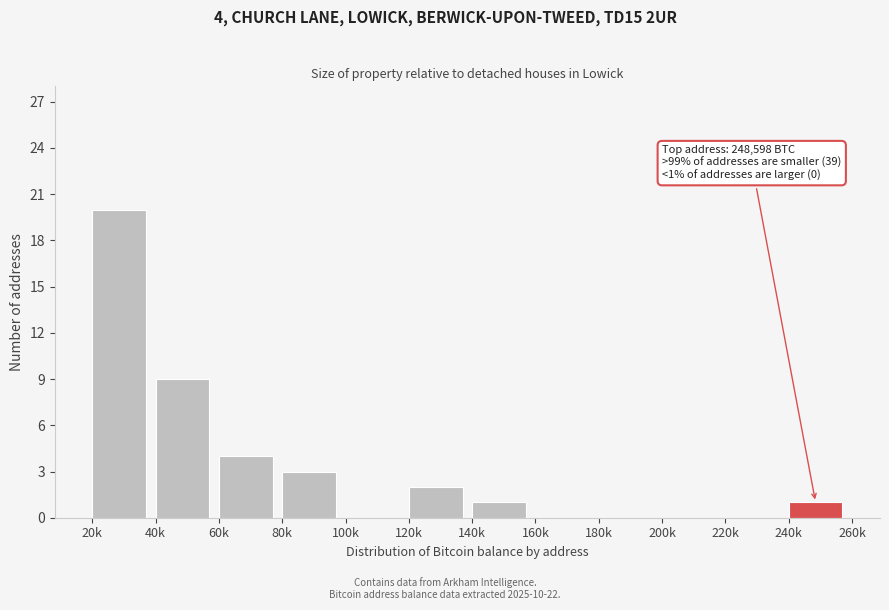

Reading right to left, extract all data points from this chart.

240k=1	220k=0	200k=0	180k=0	160k=0	140k=1	120k=2	100k=0	80k=3	60k=4	40k=9	20k=20